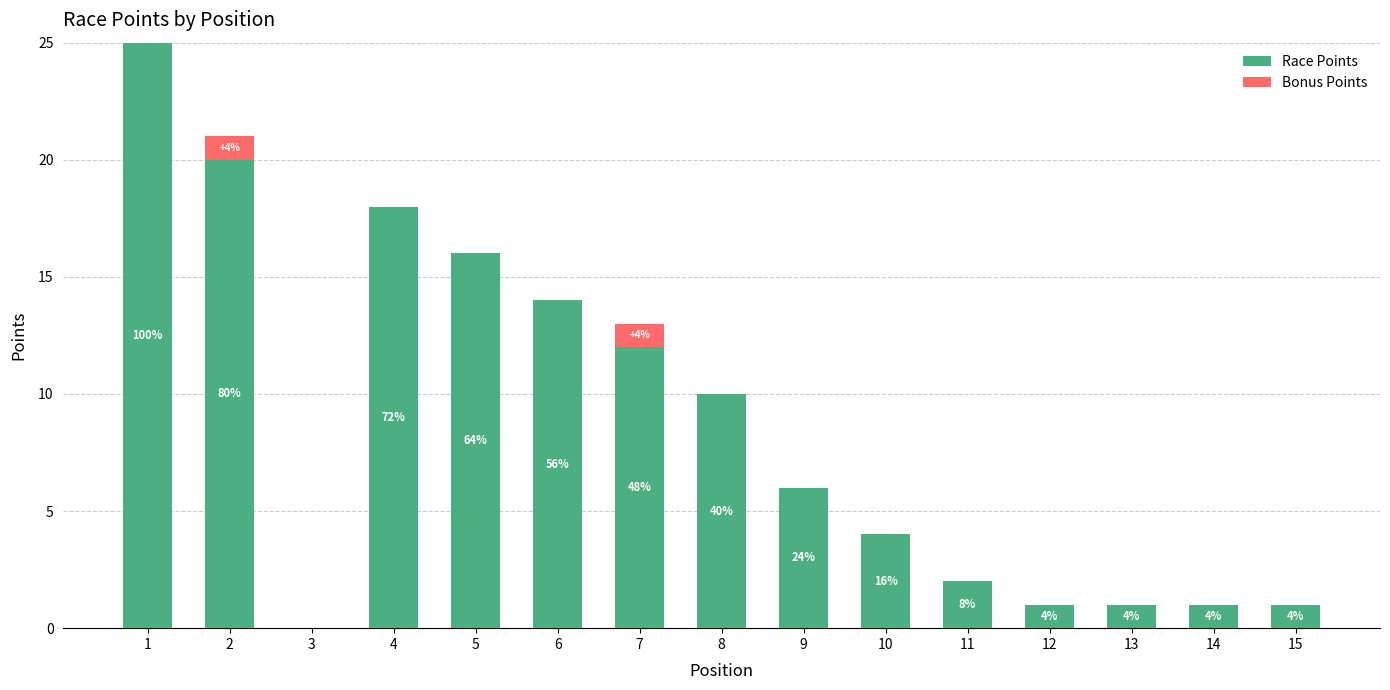

The Race Points series shows 34.0 at 1. True or false?

False